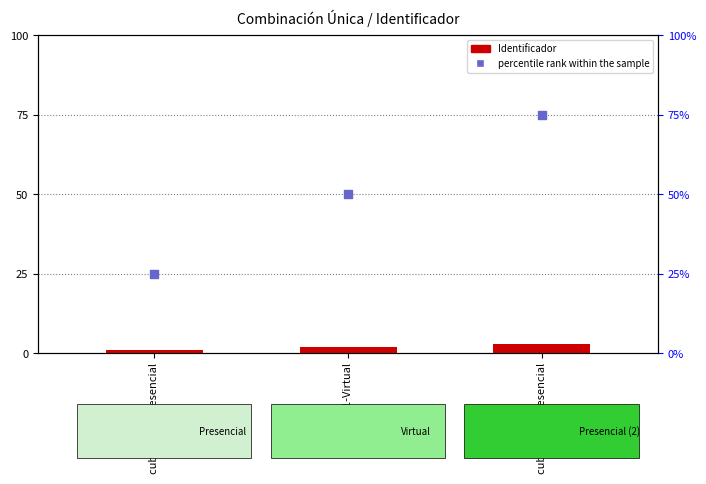

What are all the series names shown in the legend?

Identificador, percentile rank within the sample